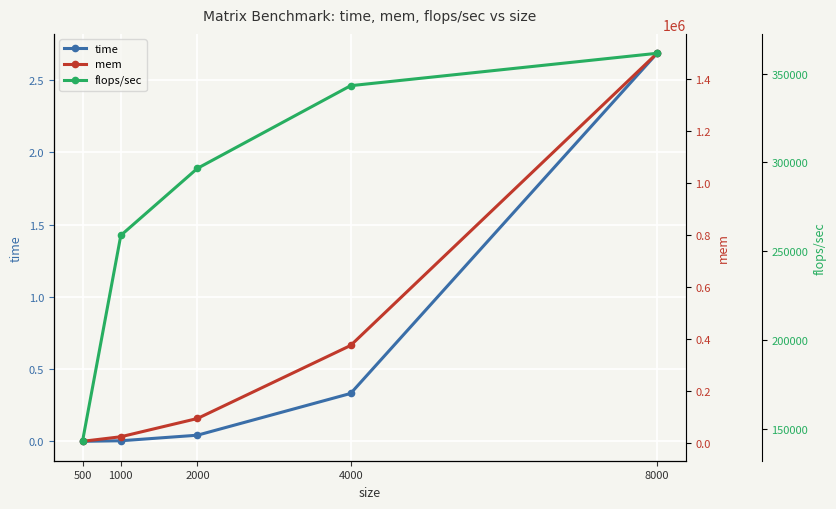

Which series changed the most between 500 and 8000?

mem